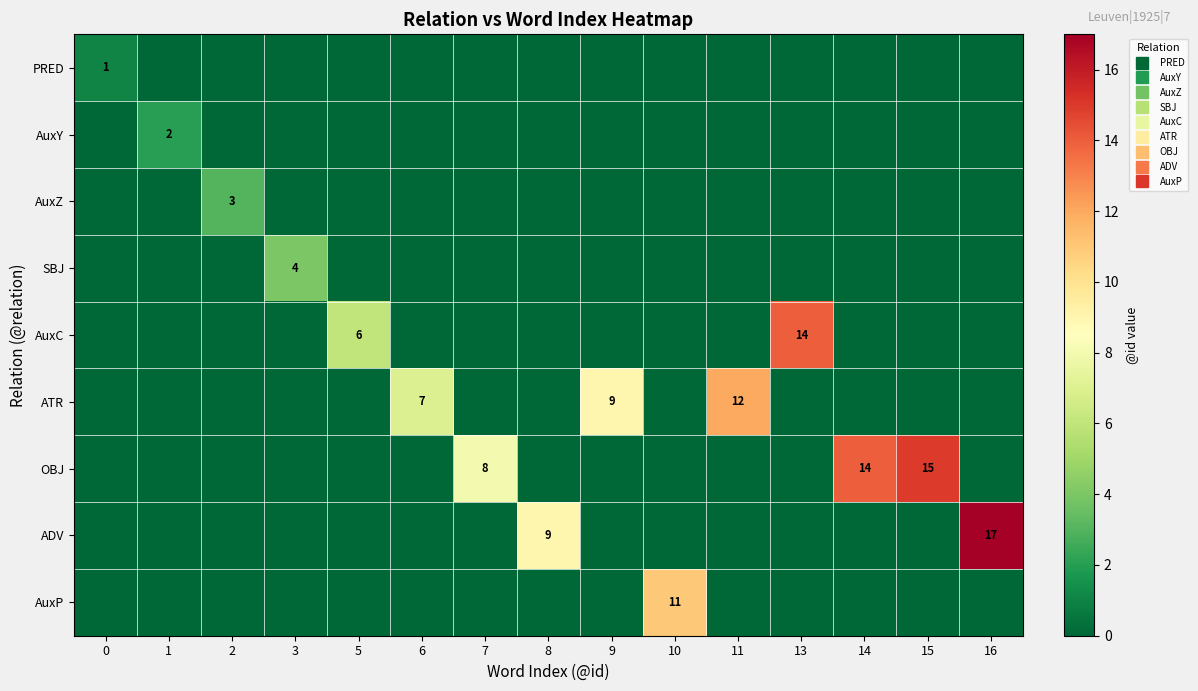

Read the PRED value at 0.

1